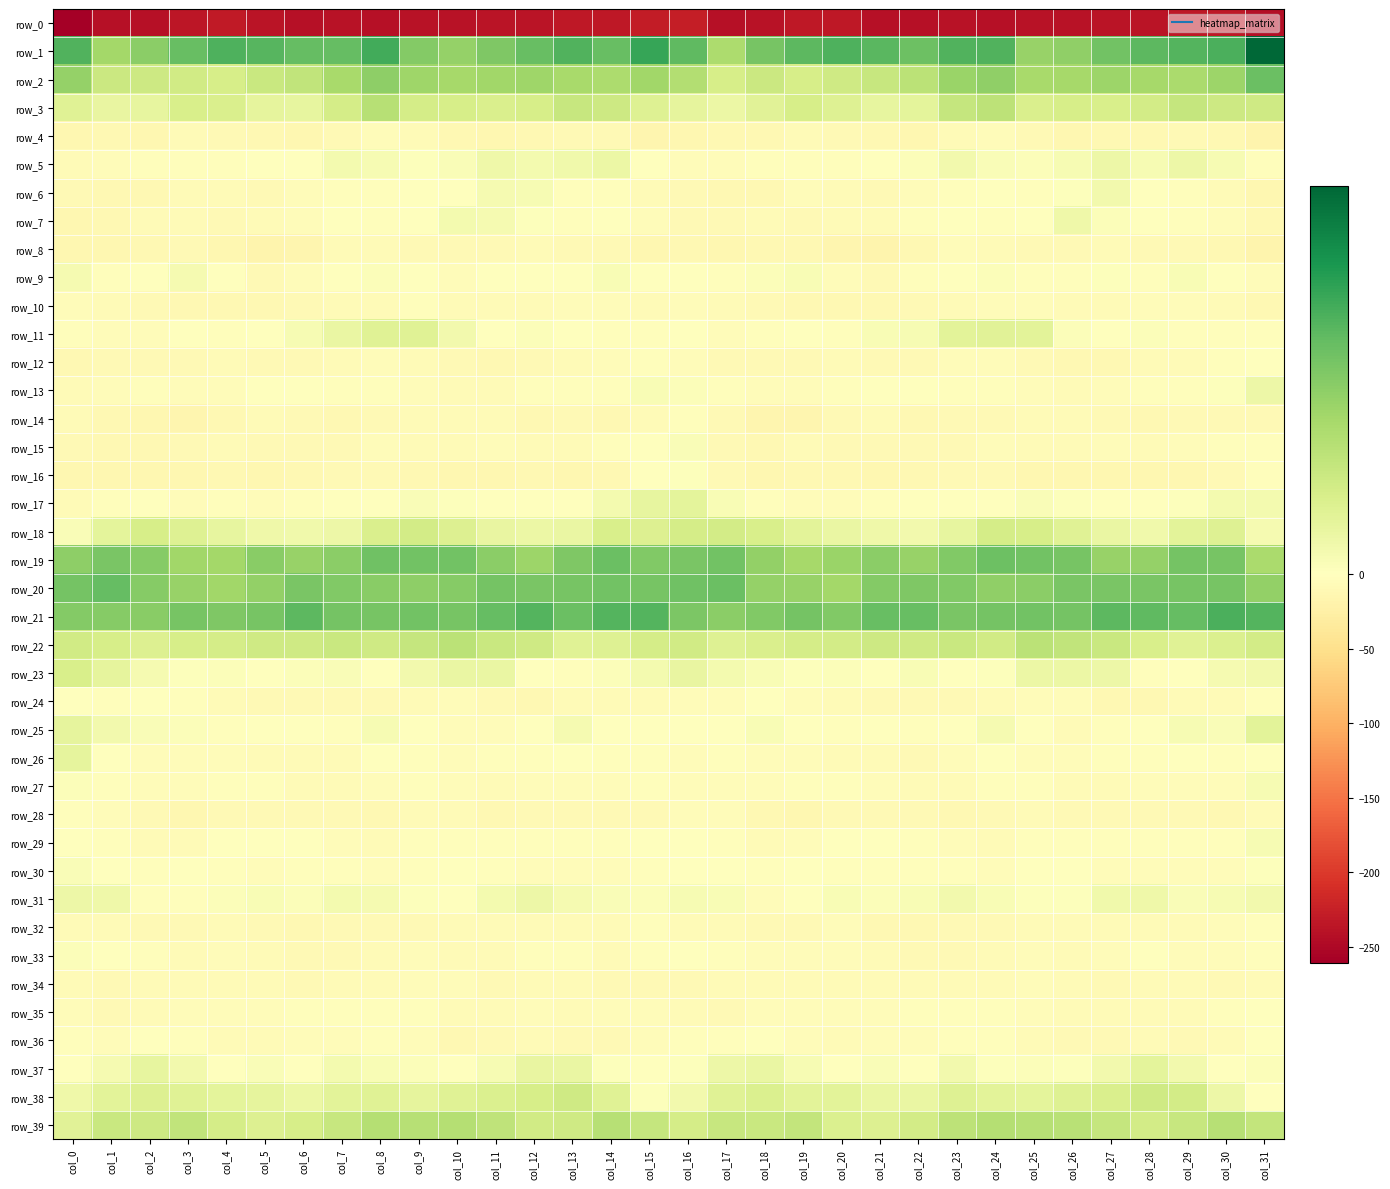

True or false: row_0 has a value of -234.9 at col_3.

True